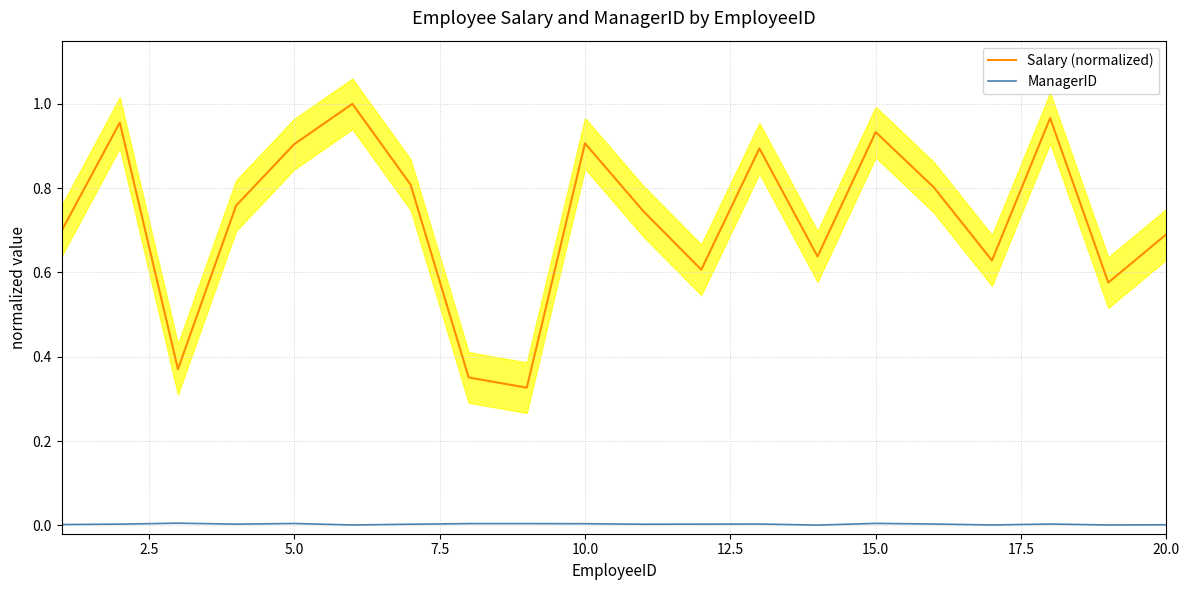

True or false: Salary (normalized) and ManagerID intersect in this chart.

False